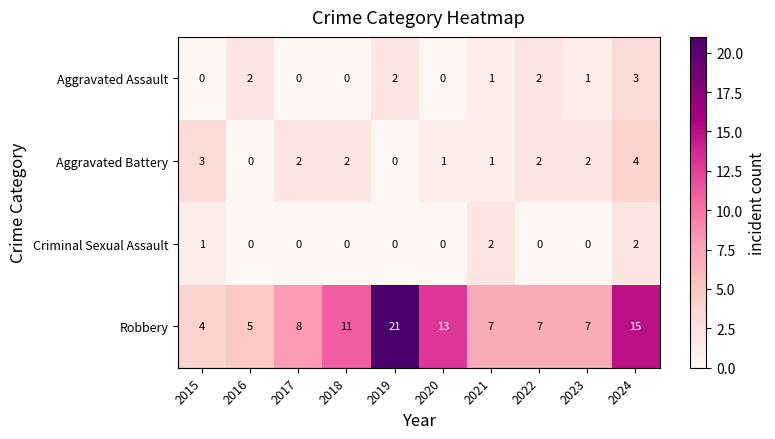

How many Aggravated Assault values are between 0 and 2?

9